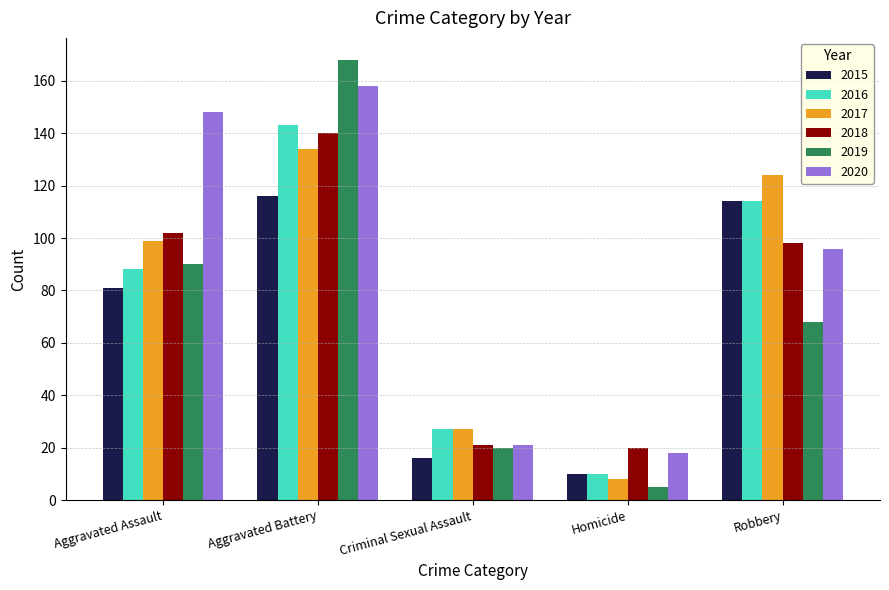

The 2016 series shows 52 at Aggravated Assault. True or false?

False